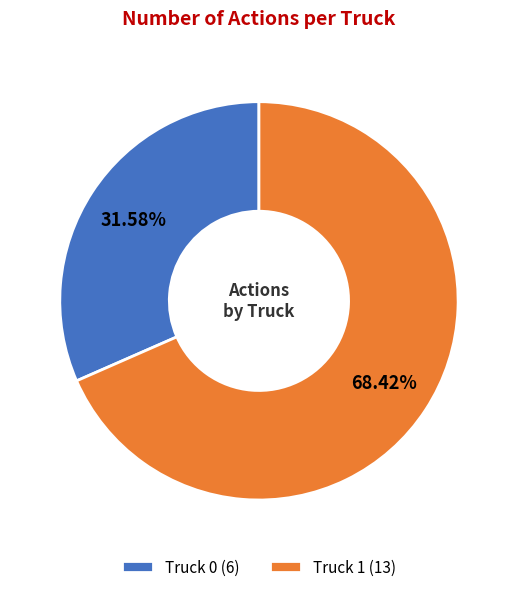

How many slices are in this pie chart?

2